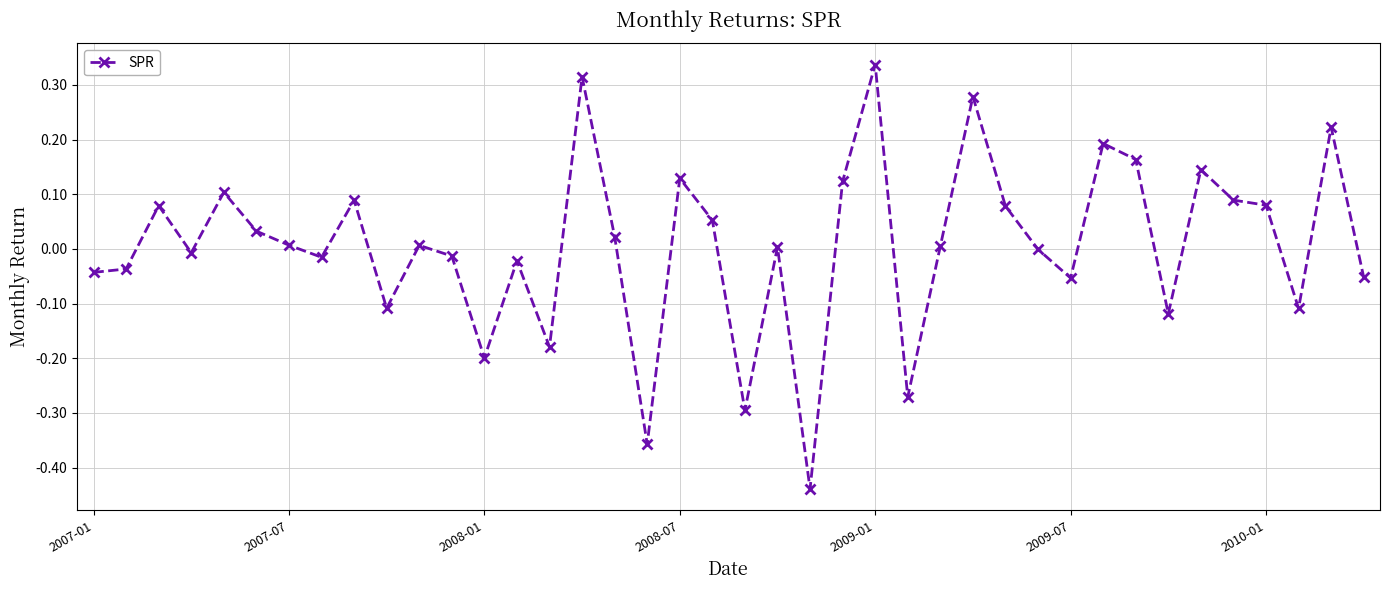

What is the difference between the second highest and minimum values?

0.8